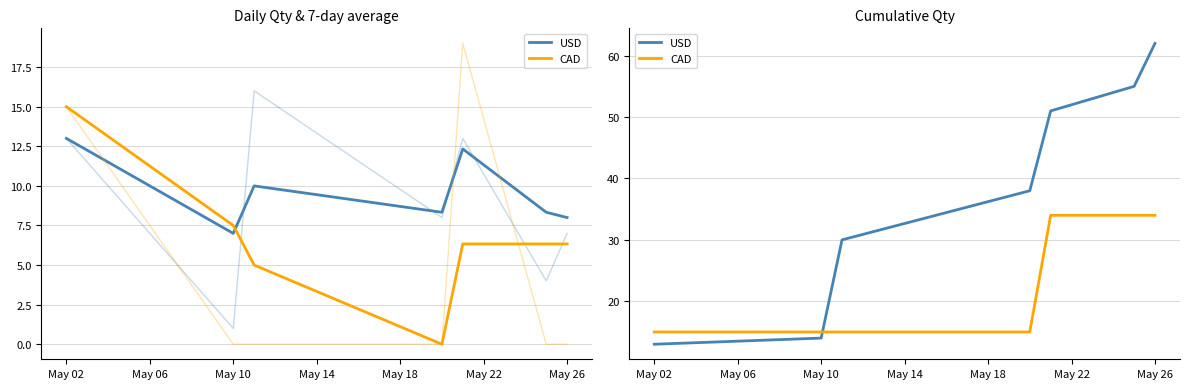

What is the value of the CAD point at the 3rd from the left?

15